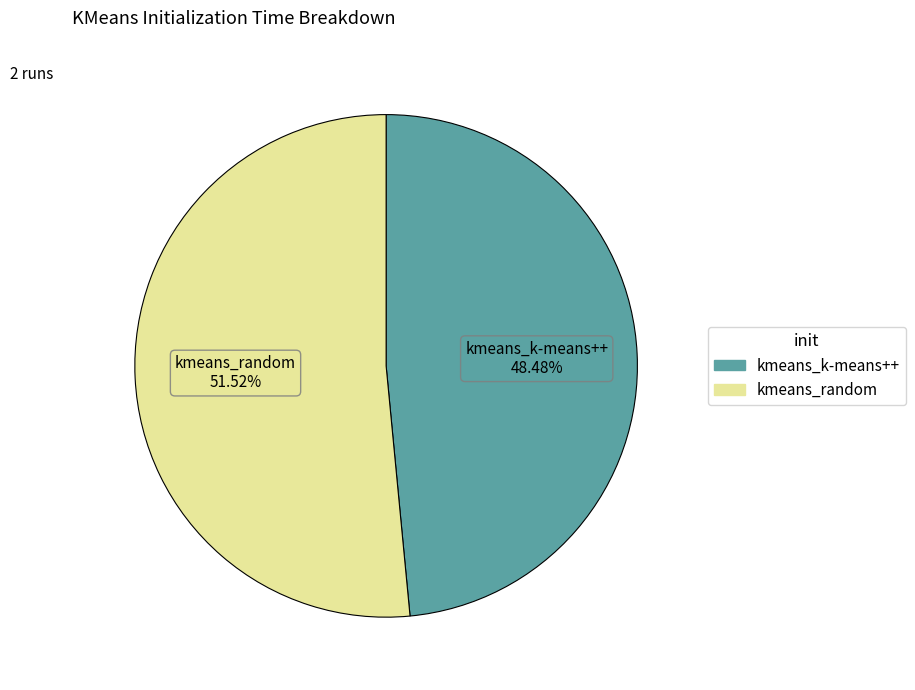

To the nearest percent, what portion does kmeans_random represent?

52%